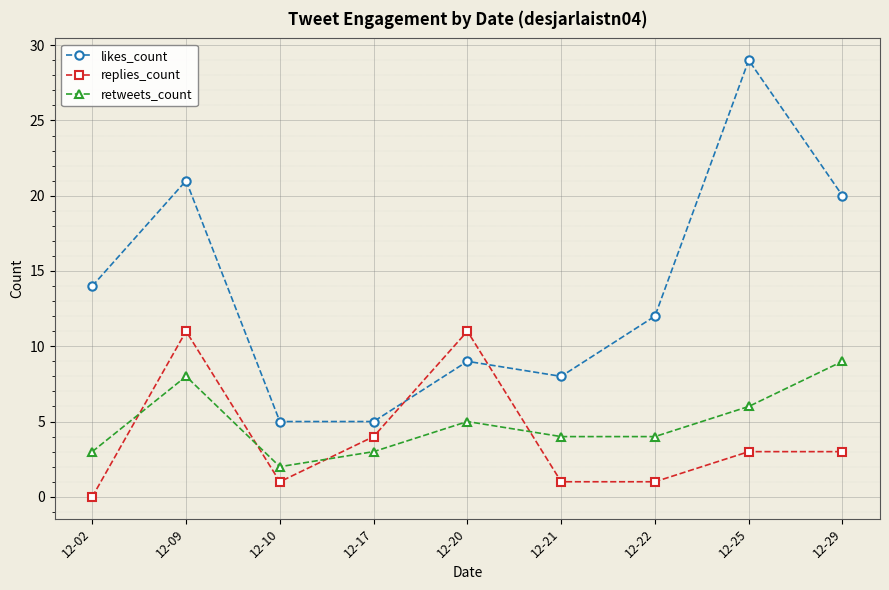

True or false: likes_count and retweets_count intersect in this chart.

False